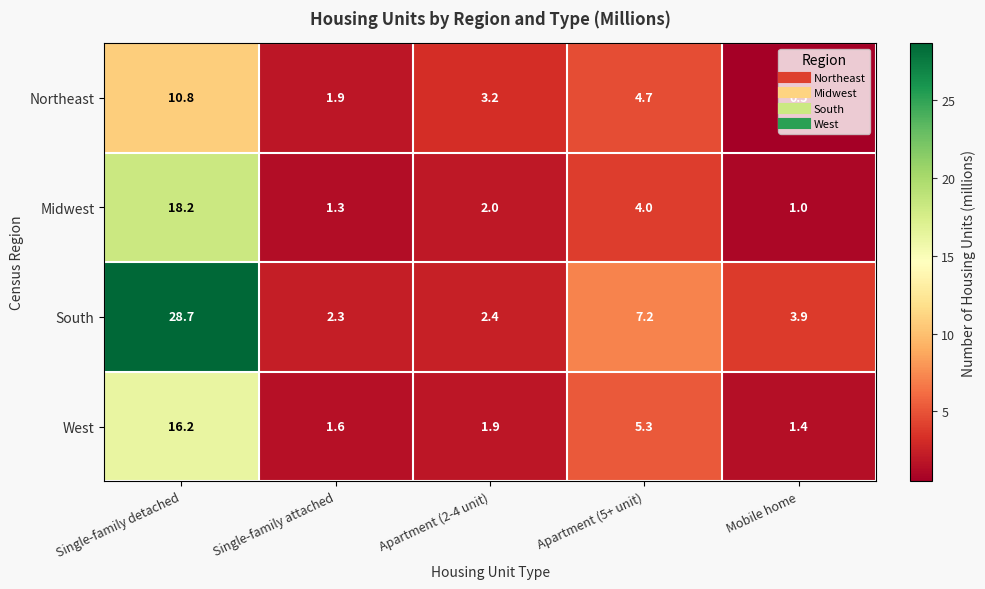

Which series has the largest total across all categories?

South